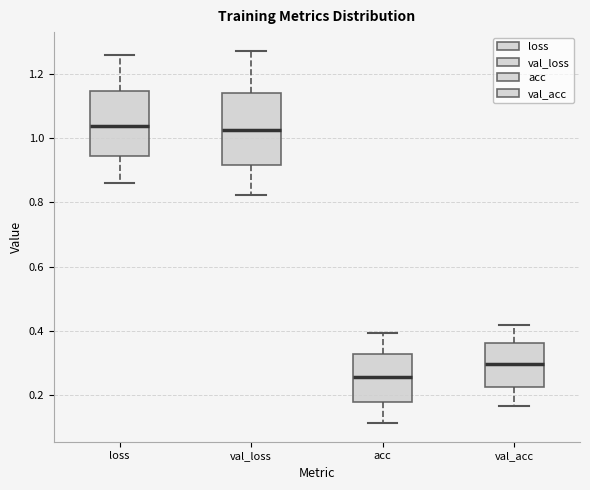

Comparing the boxes themselves (not the whiskers), which one is the tallest?

val_loss